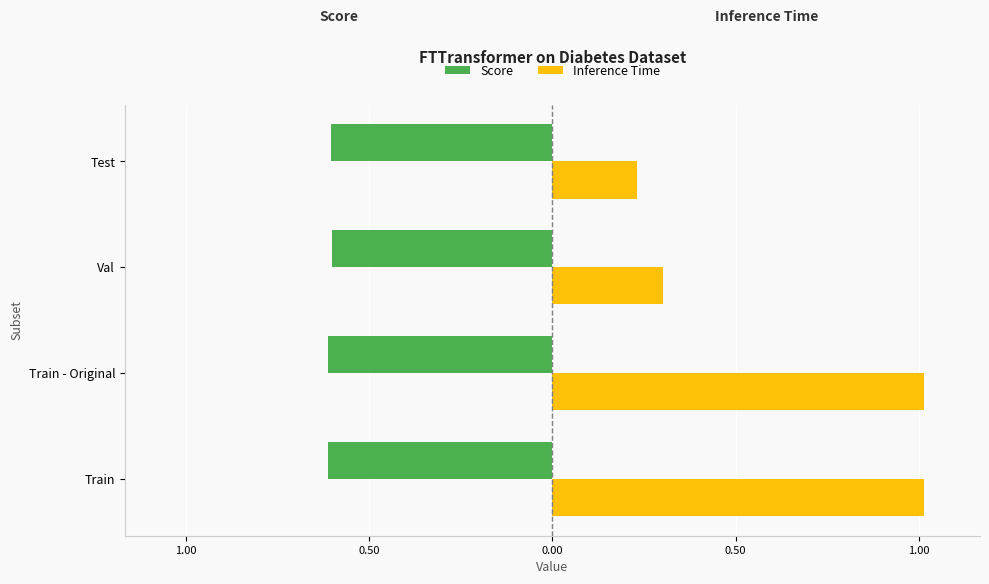

Are the bars grouped side by side (vs. stacked)?

Yes